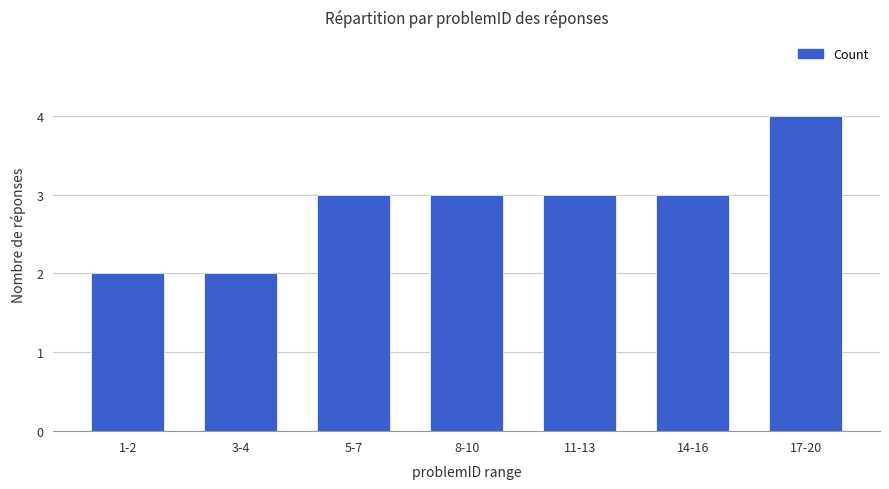

The chart shows a value of 2 at 1-2. True or false?

True